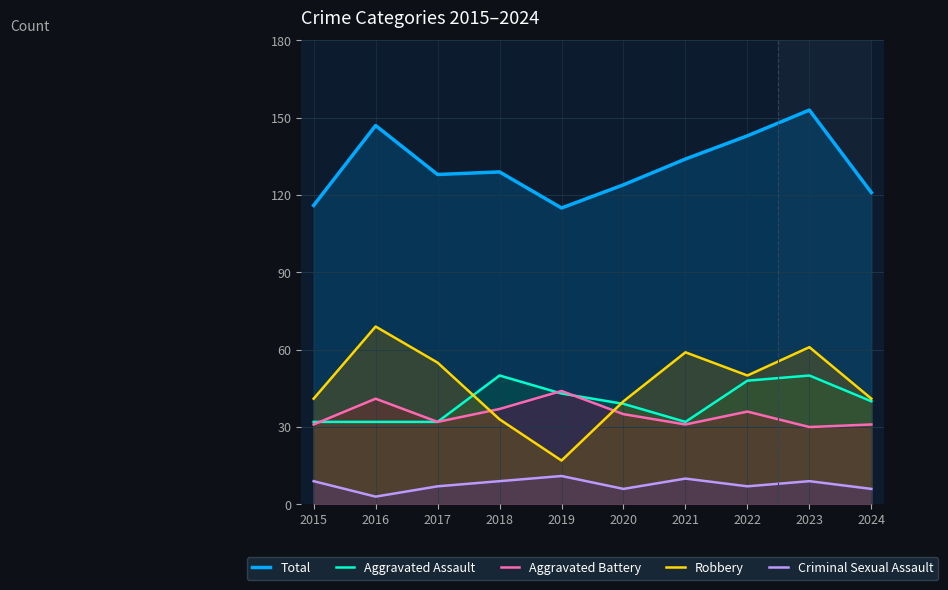

Which category has the highest value in the Aggravated Assault series?

2018